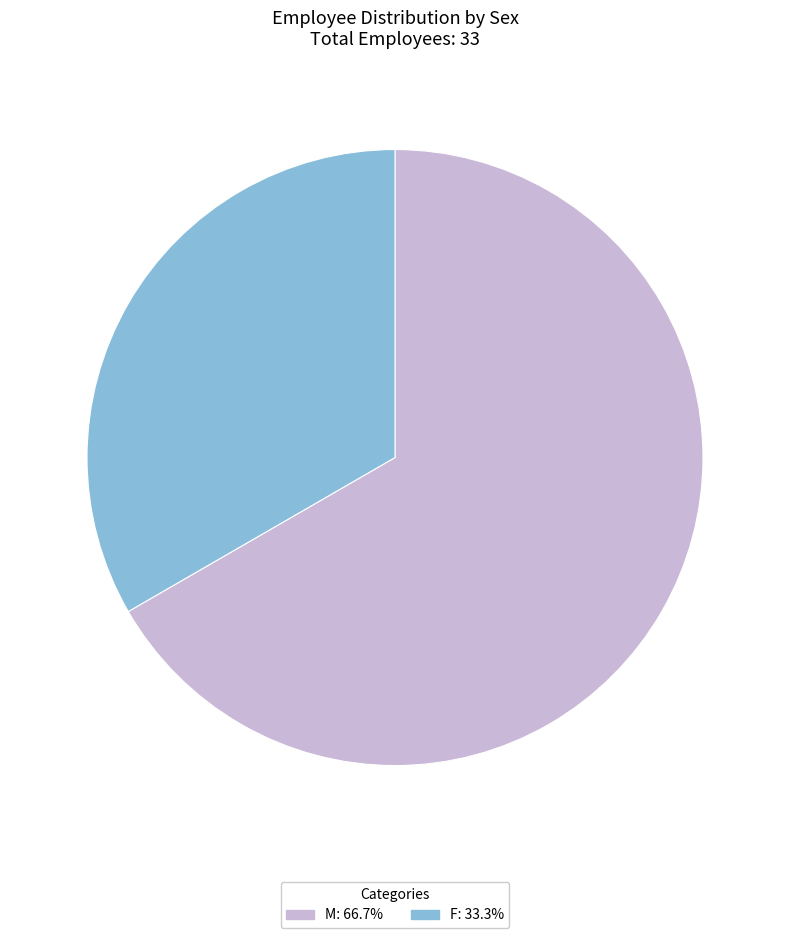

How many slices are in this pie chart?

2